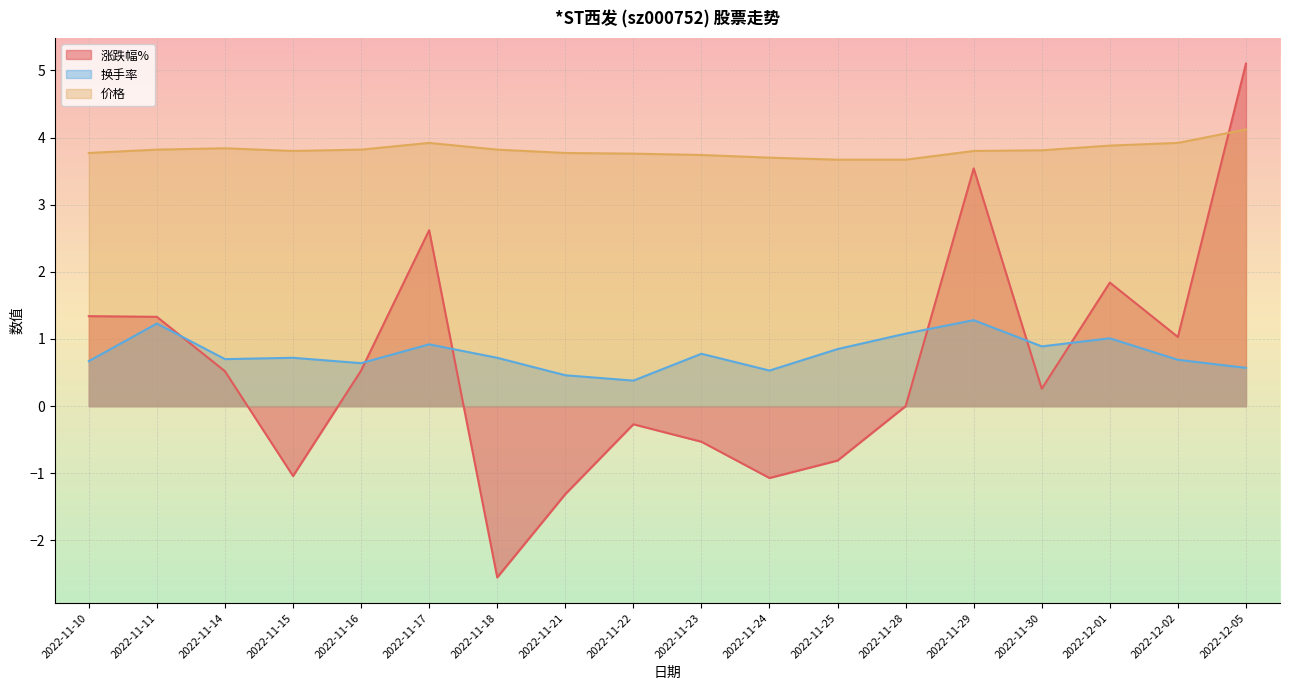

At which label does 价格 reach its minimum?

2022-11-25